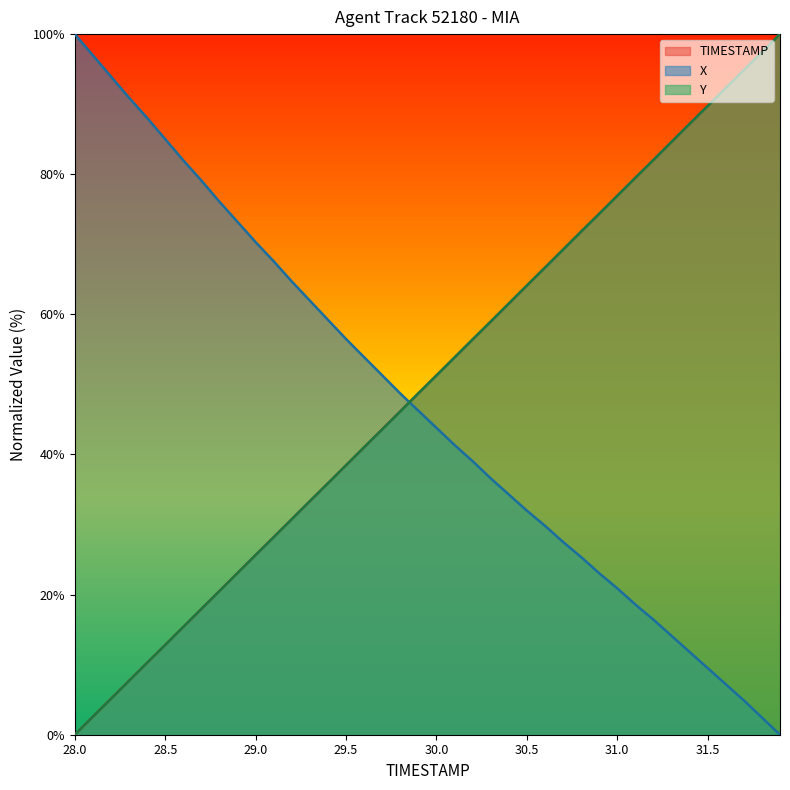

Which series has the widest spread of values?

TIMESTAMP